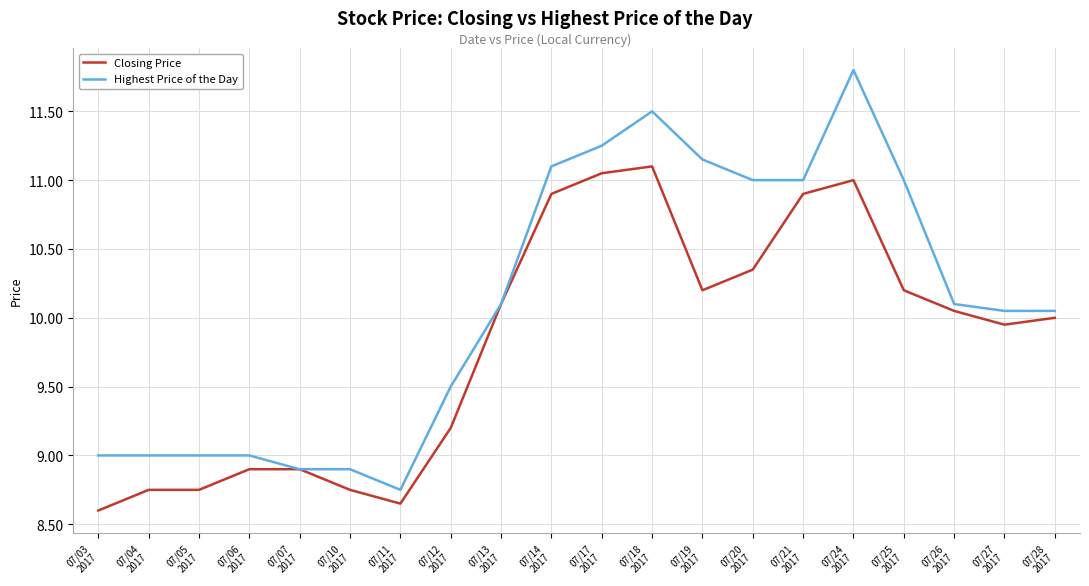

List the series in order of their overall mean, lowest first.

Closing Price, Highest Price of the Day